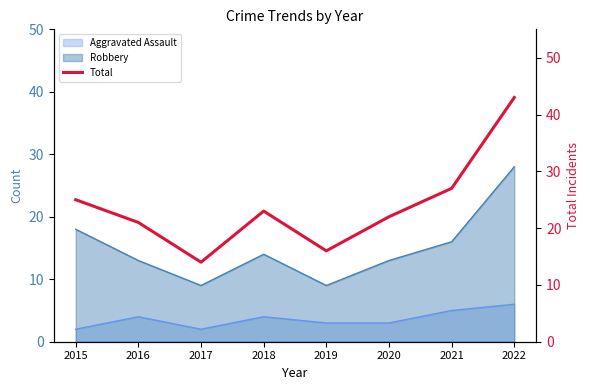

At which label does the data first exceed 23?

2015